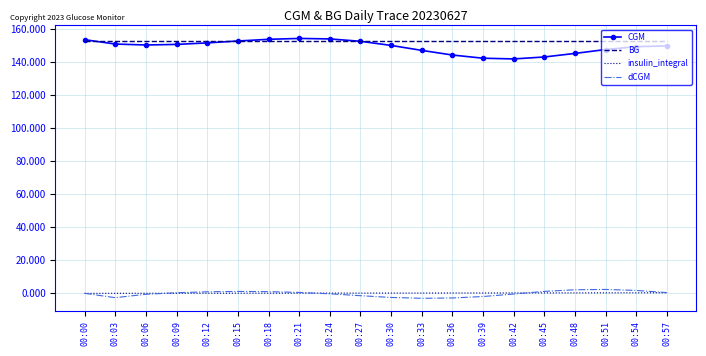

What is the minimum value for CGM?

141.8